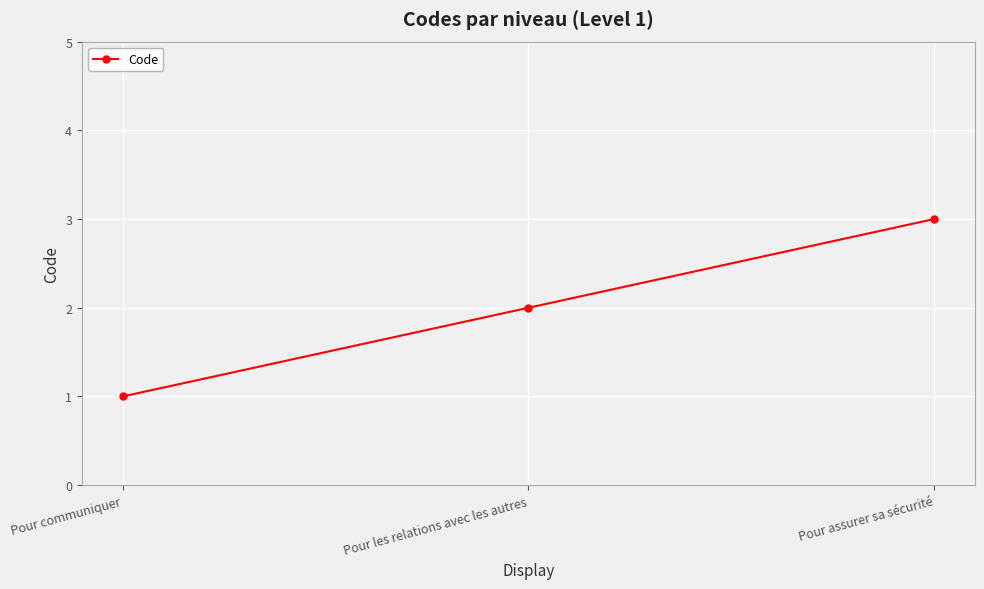

Which category has the lowest value across all series?

Pour communiquer